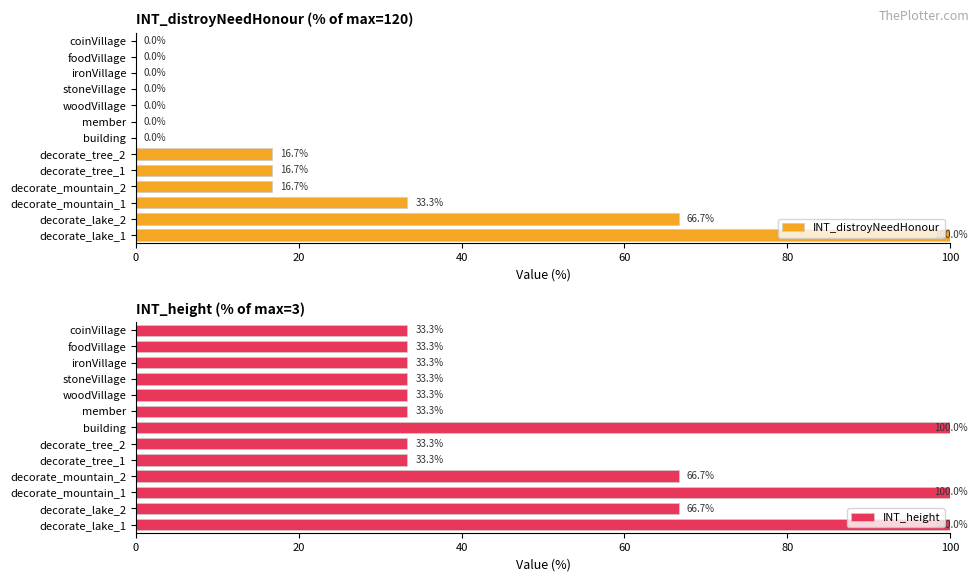

What is the average value of the INT_distroyNeedHonour series?

19.2